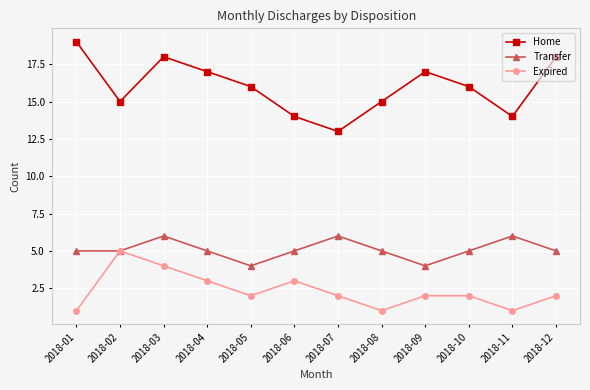

The value of Expired at 2018-11 is 0. True or false?

False